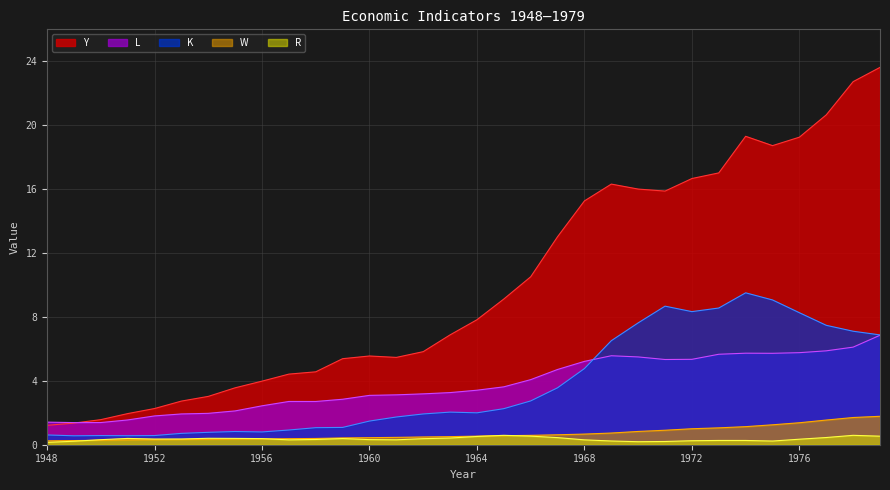

What is the lowest value of the L series?

1.4